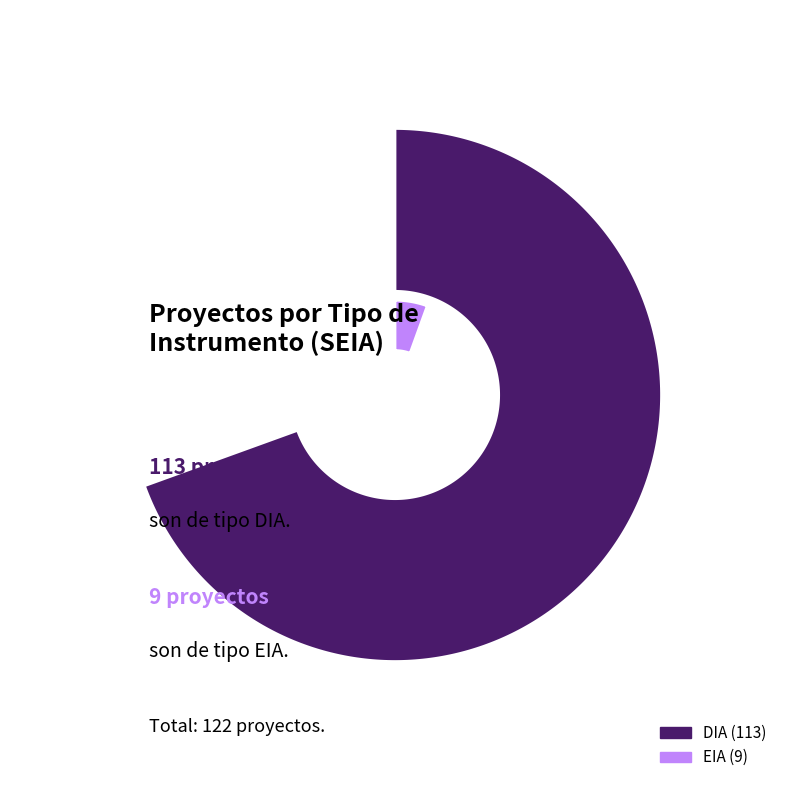

What percentage is the EIA slice, to the nearest percent?

7%